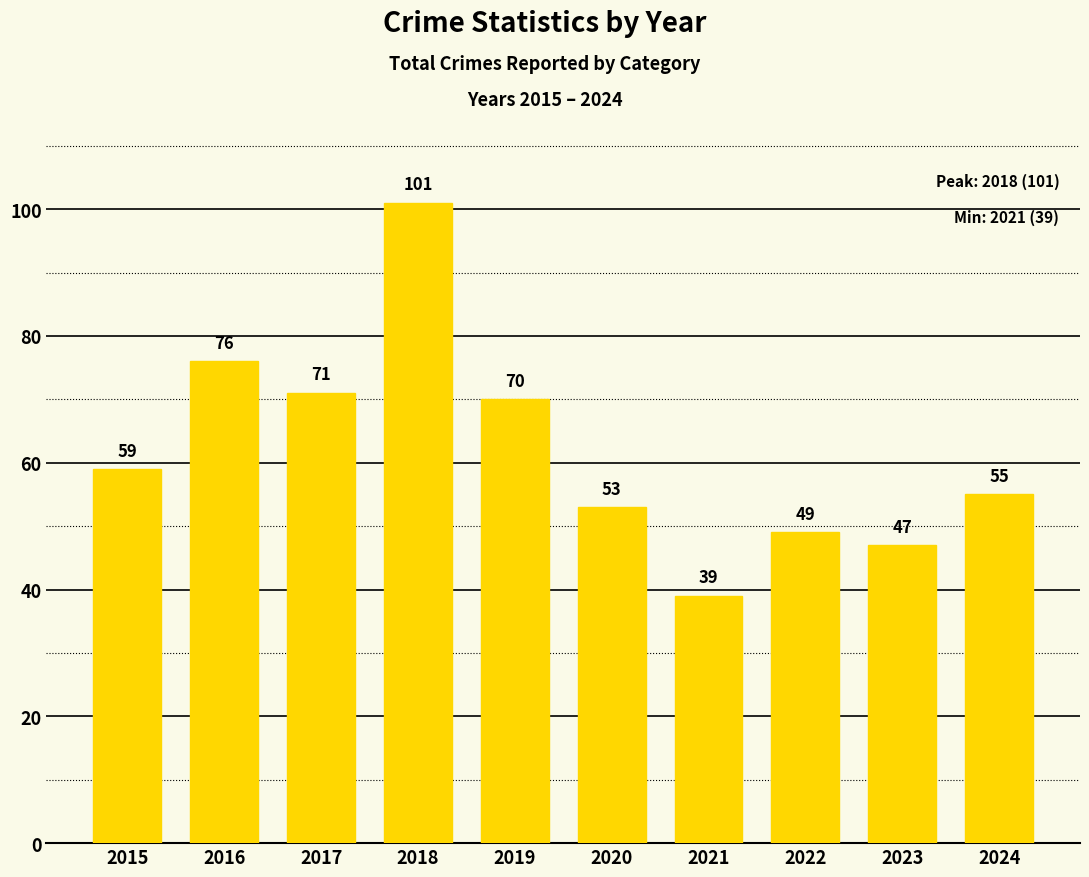

Between 2016 and 2015, which is larger?

2016